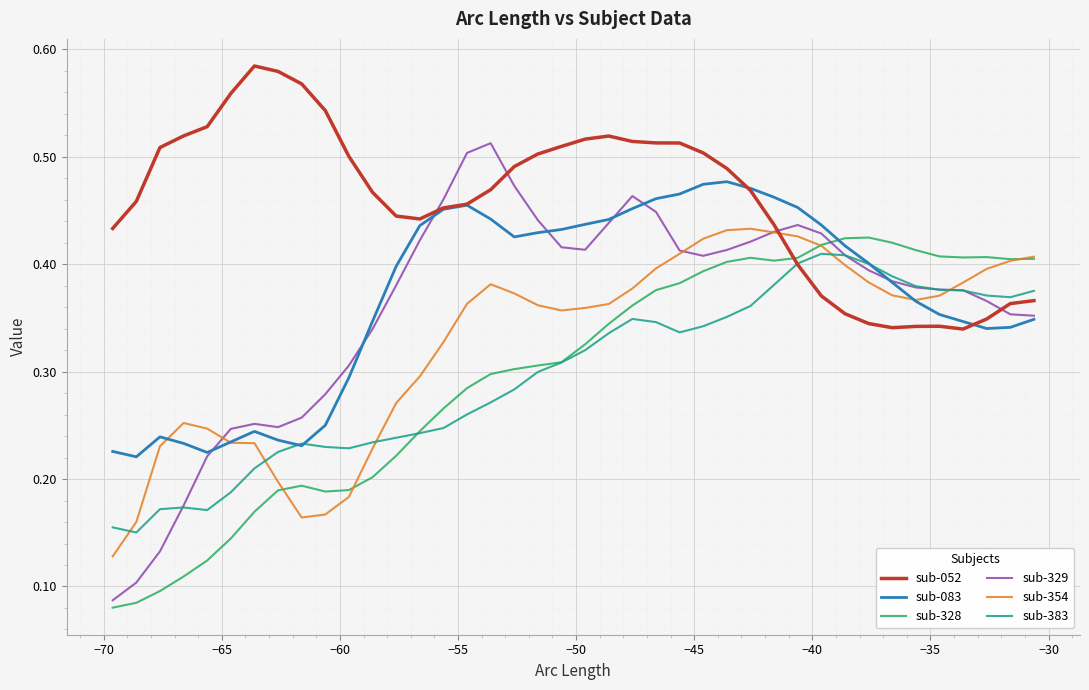

Which series has the largest range (max minus min)?

sub-329